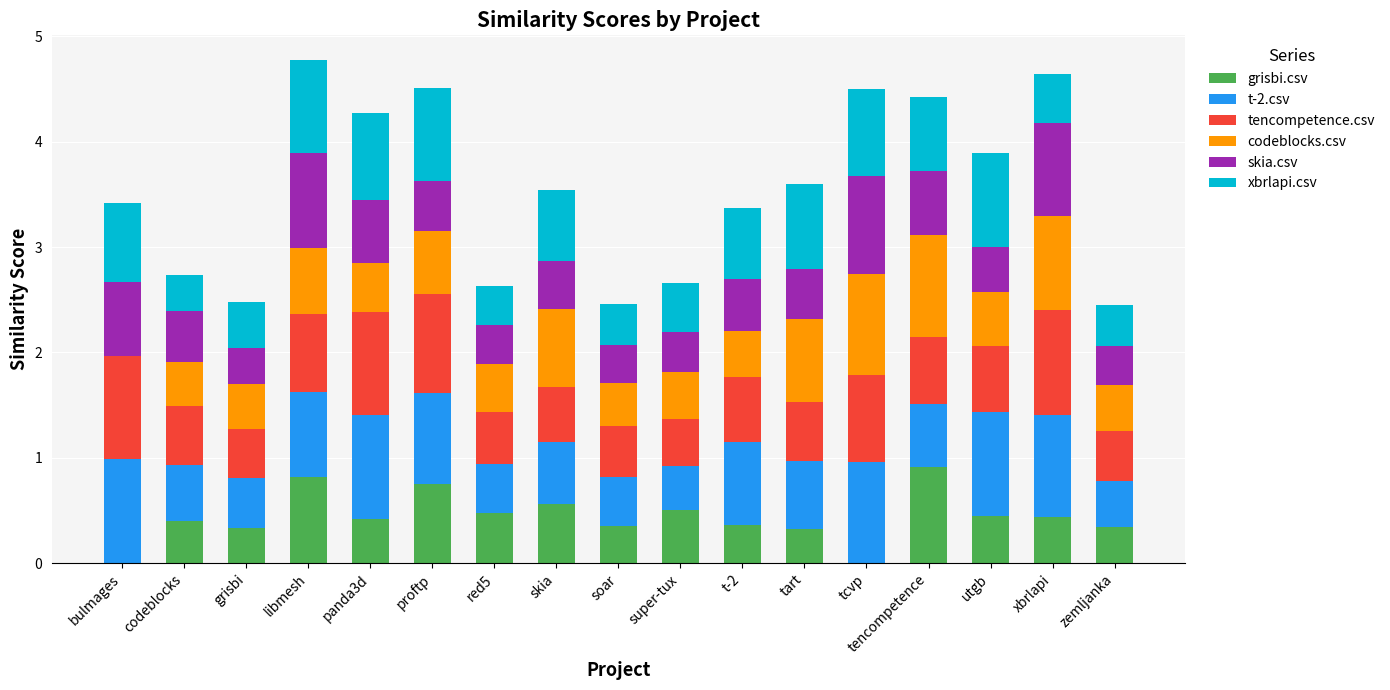

Are the bars grouped side by side (vs. stacked)?

No